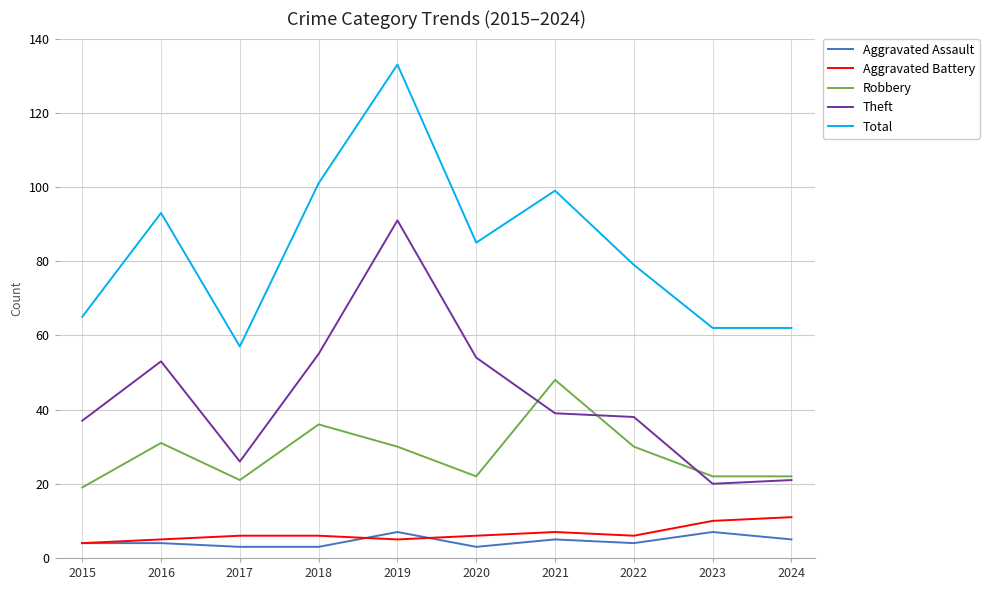

Is this an area chart (filled region under the line)?

No